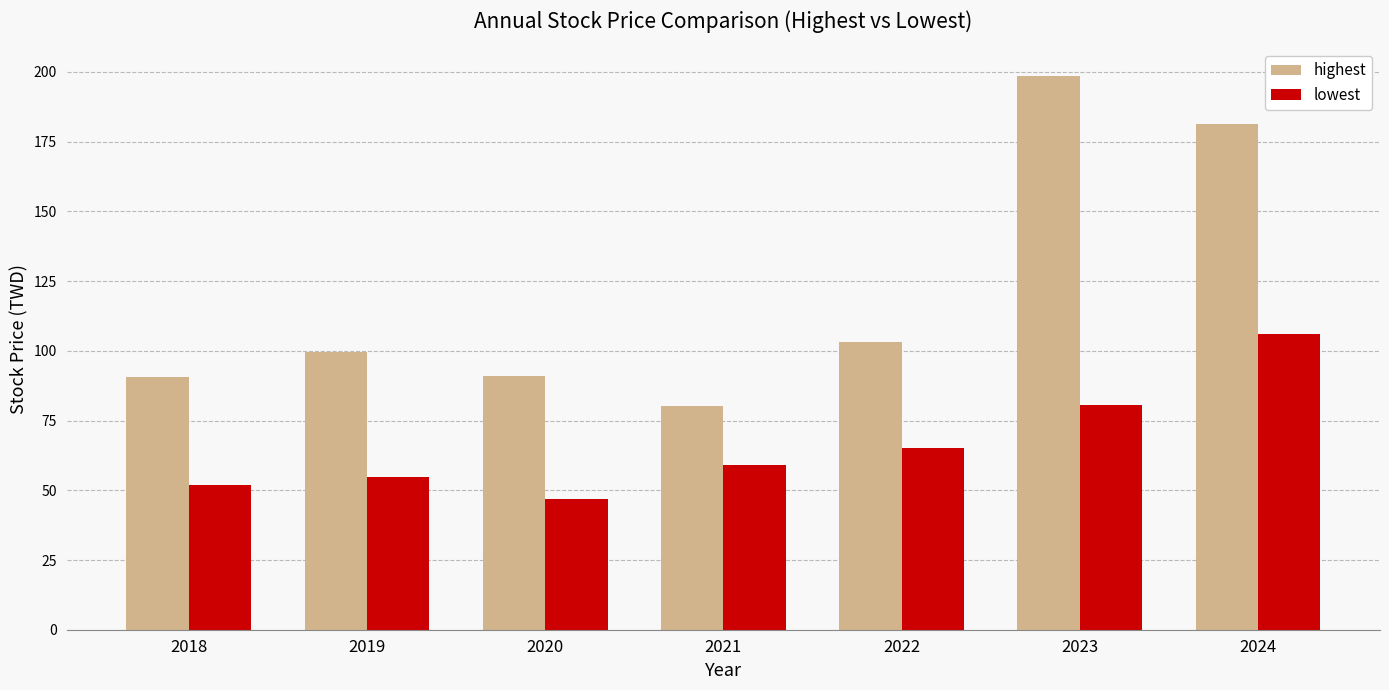

How many bars are there in total?

14